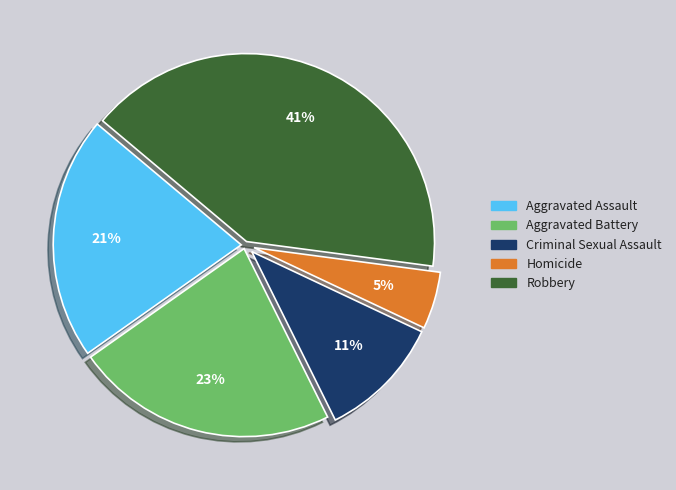

How many slices are in this pie chart?

5